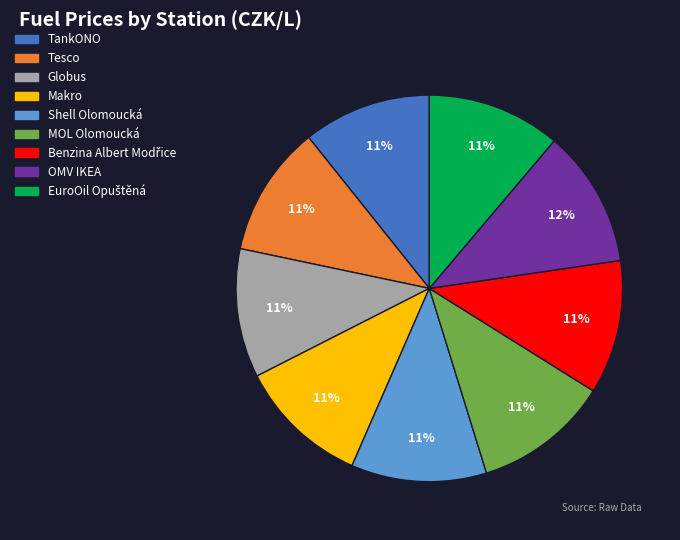

How many segments does this pie chart have?

9